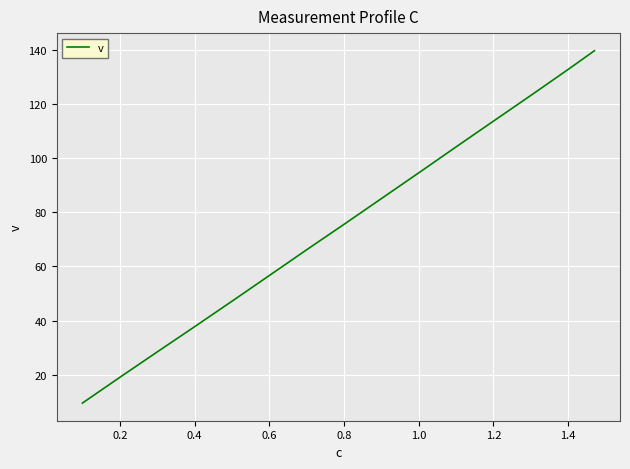

What is the minimum value shown in the chart?

9.5